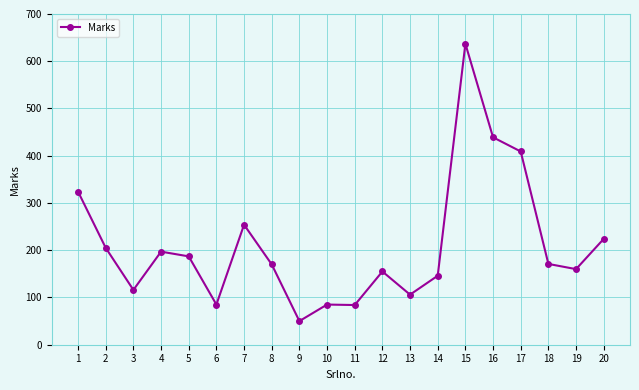

At which label is the value closest to 343?

1